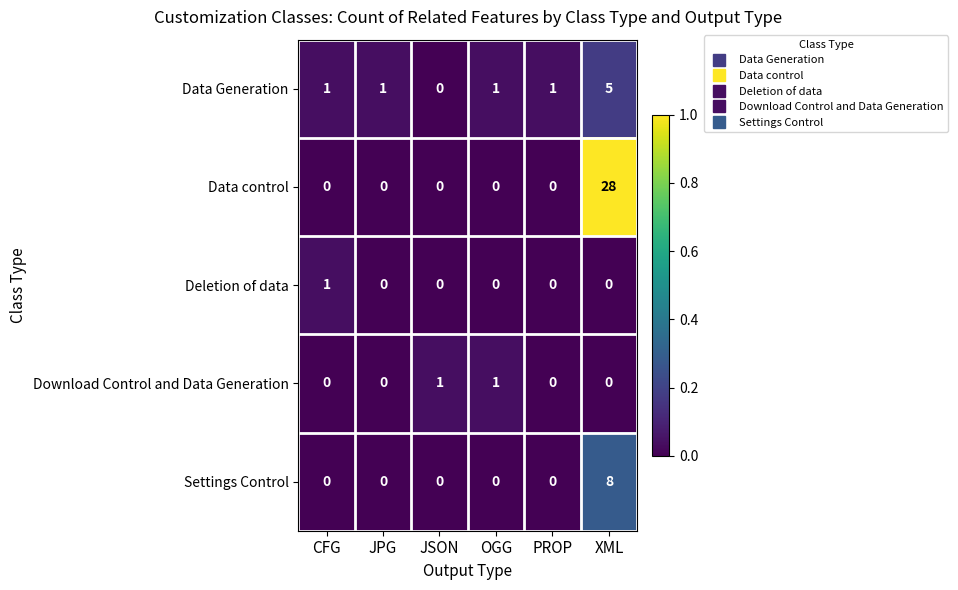

What is the maximum value shown in the chart?

28